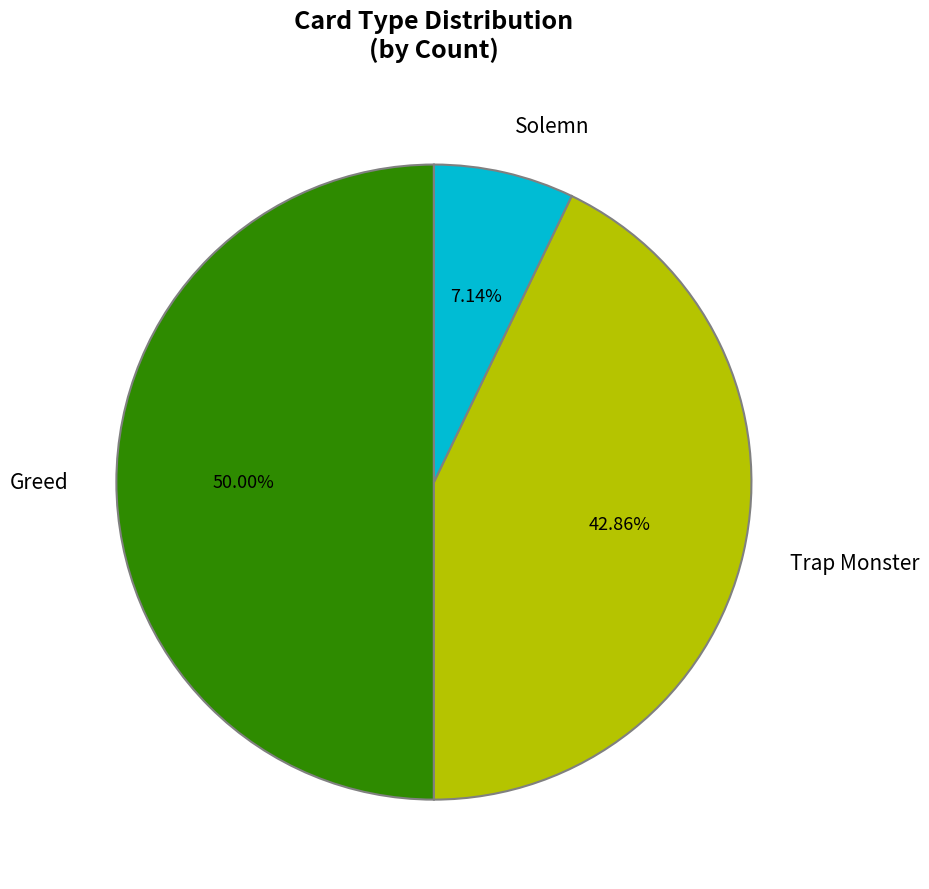

Is Solemn the majority of the pie?

No